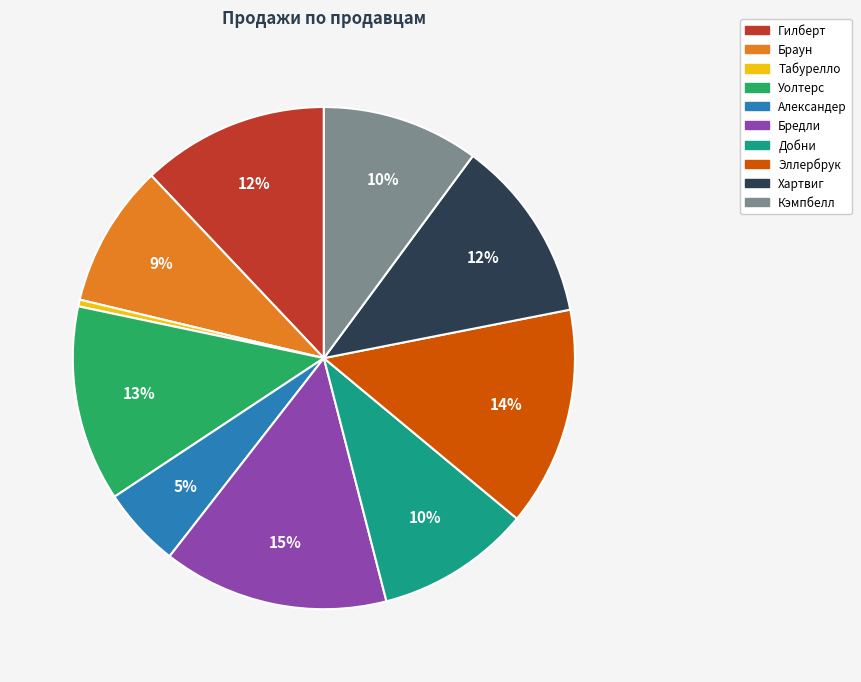

Approximately how many times larger is the value at Браун compared to Бредли?

0.6